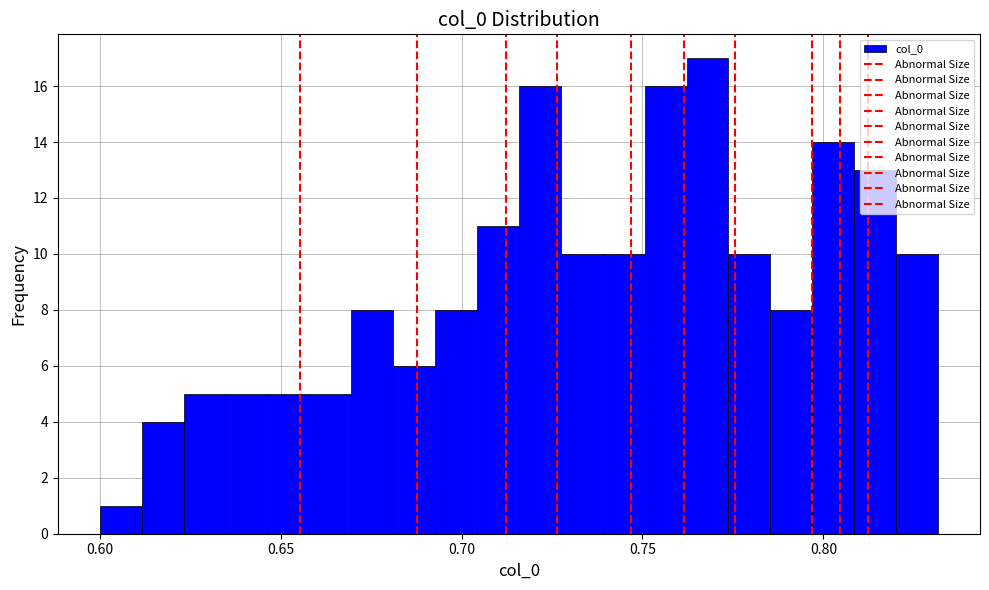

Around what value on the x-axis is the tallest bar? Give the approximate position of its centre, as read against the axis.

0.770